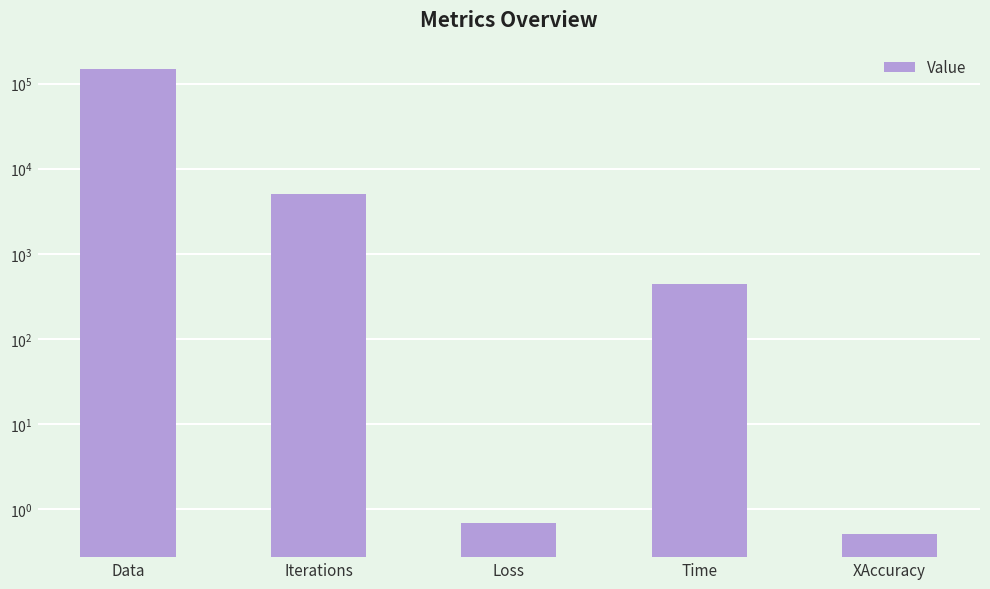

Does the chart contain any negative values?

No